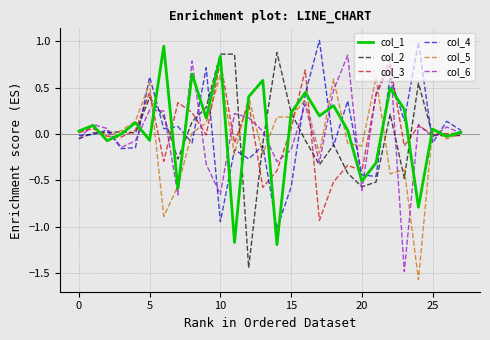

What is the greatest value displayed?

1.0